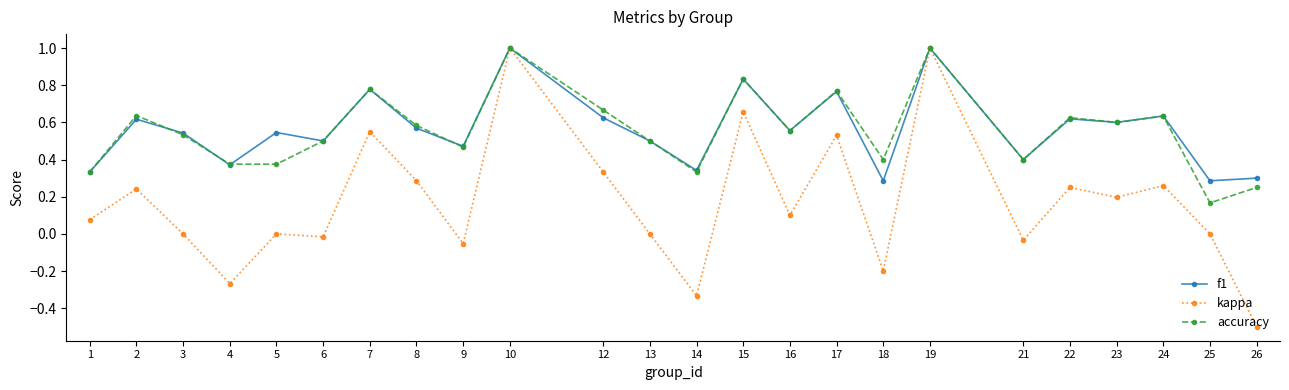

Between 8 and 16, which series saw the biggest shift?

kappa